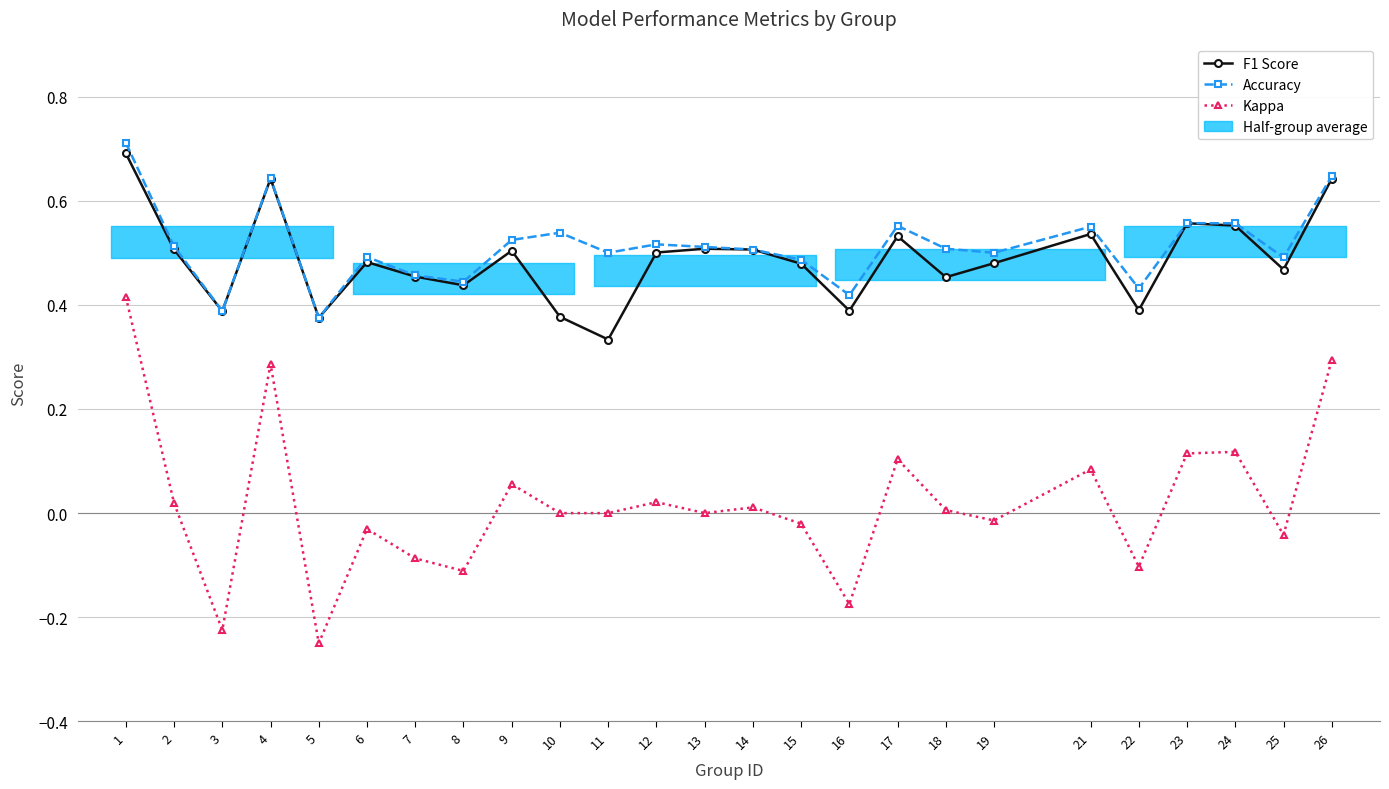

What is the greatest value displayed?

0.7